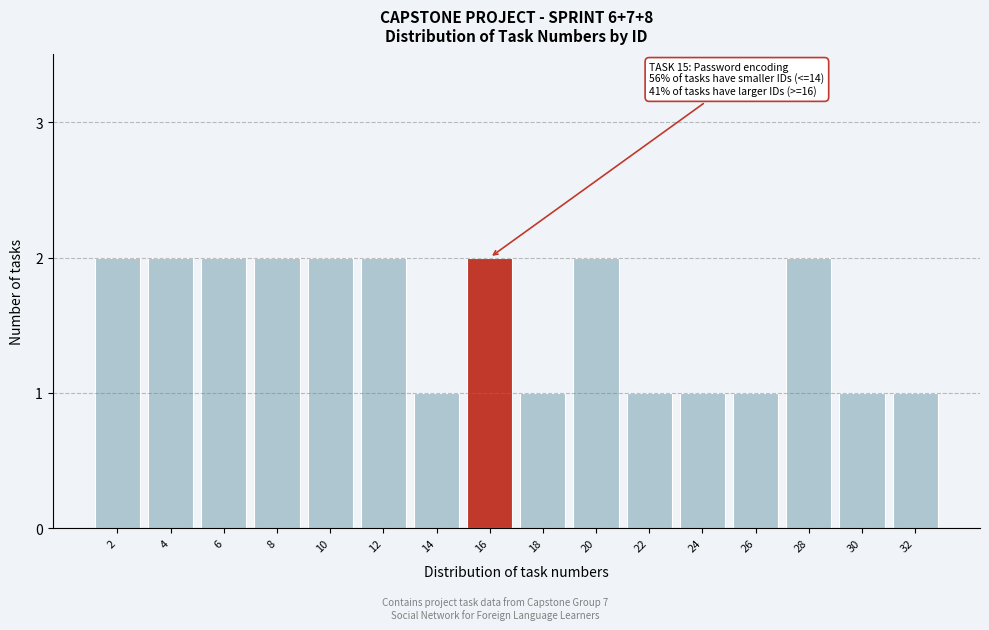

Reading right to left, extract all data points from this chart.

32=1	30=1	28=2	26=1	24=1	22=1	20=2	18=1	16=2	14=1	12=2	10=2	8=2	6=2	4=2	2=2